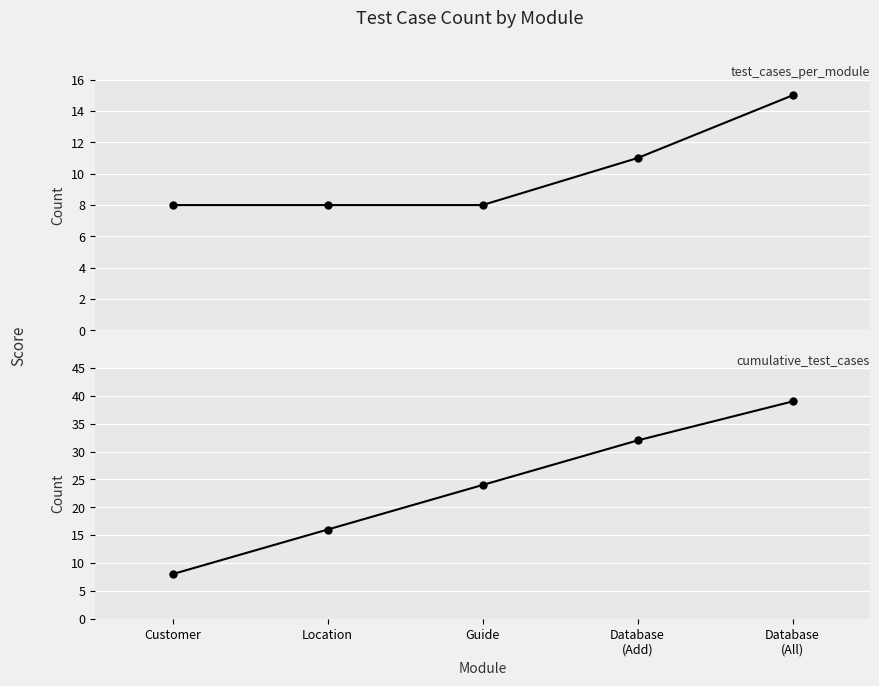

Between Location and Database
(All), which series saw the biggest shift?

cumulative_test_cases